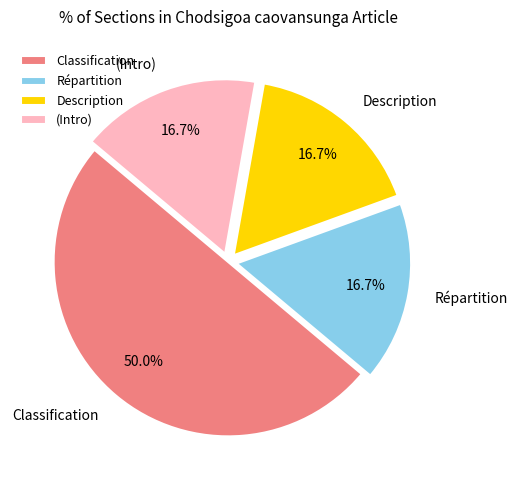

Which slice is the largest?

Classification